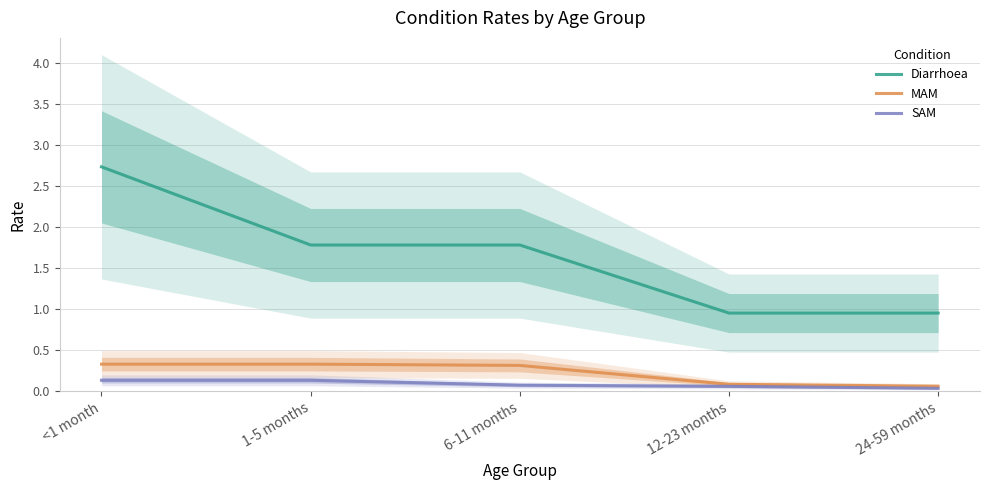

At which category is the sum across all series the highest?

<1 month